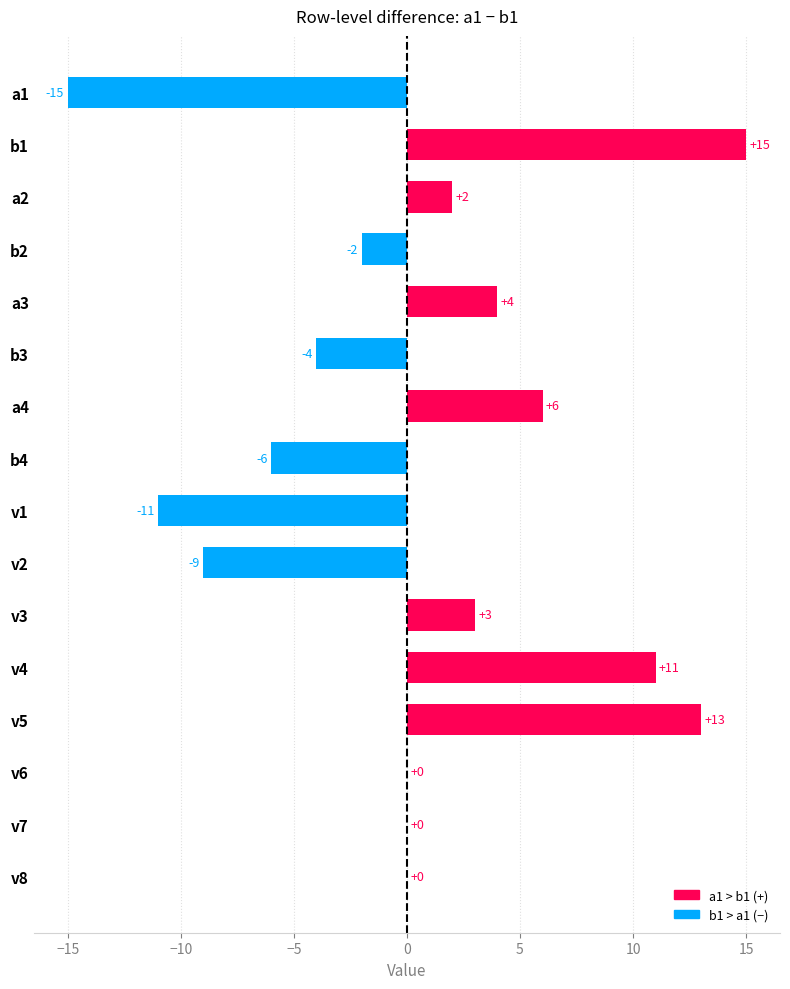

The value at v2 is -9. True or false?

True